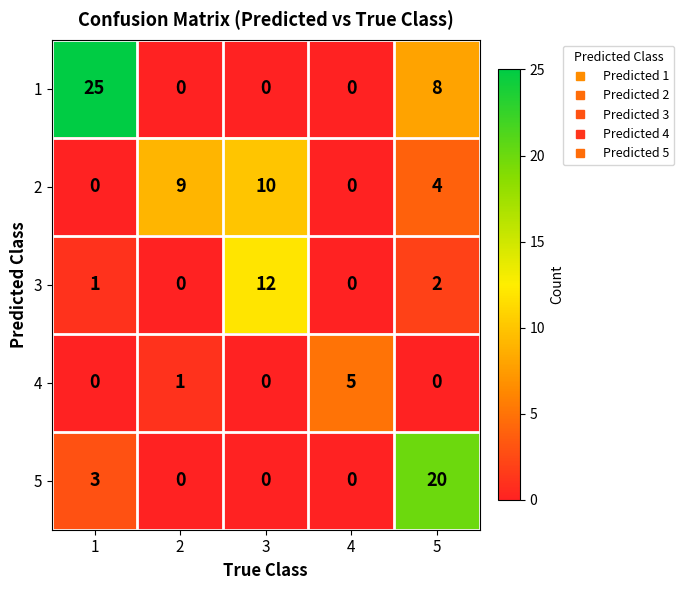

At which category is the sum across all series the highest?

5